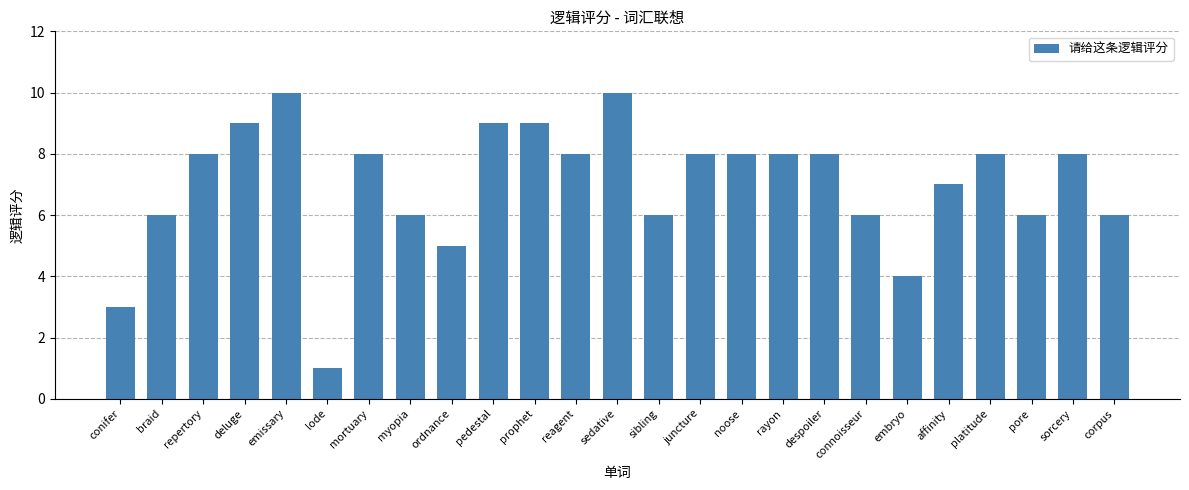

What is the minimum value shown in the chart?

1